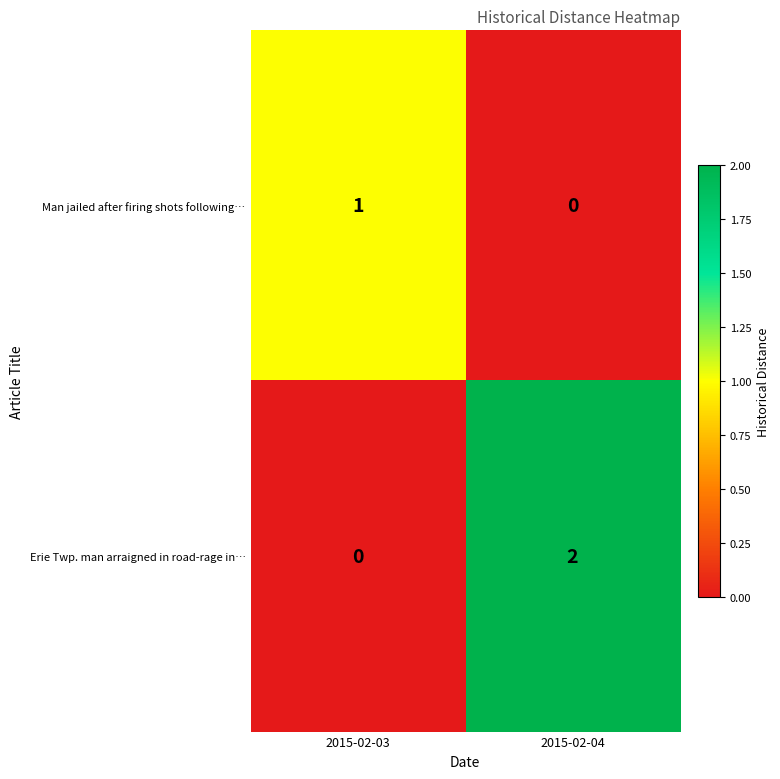

Rank the series at 2015-02-03 from lowest to highest value.

Erie Twp. man arraigned in road-rage in…, Man jailed after firing shots following…